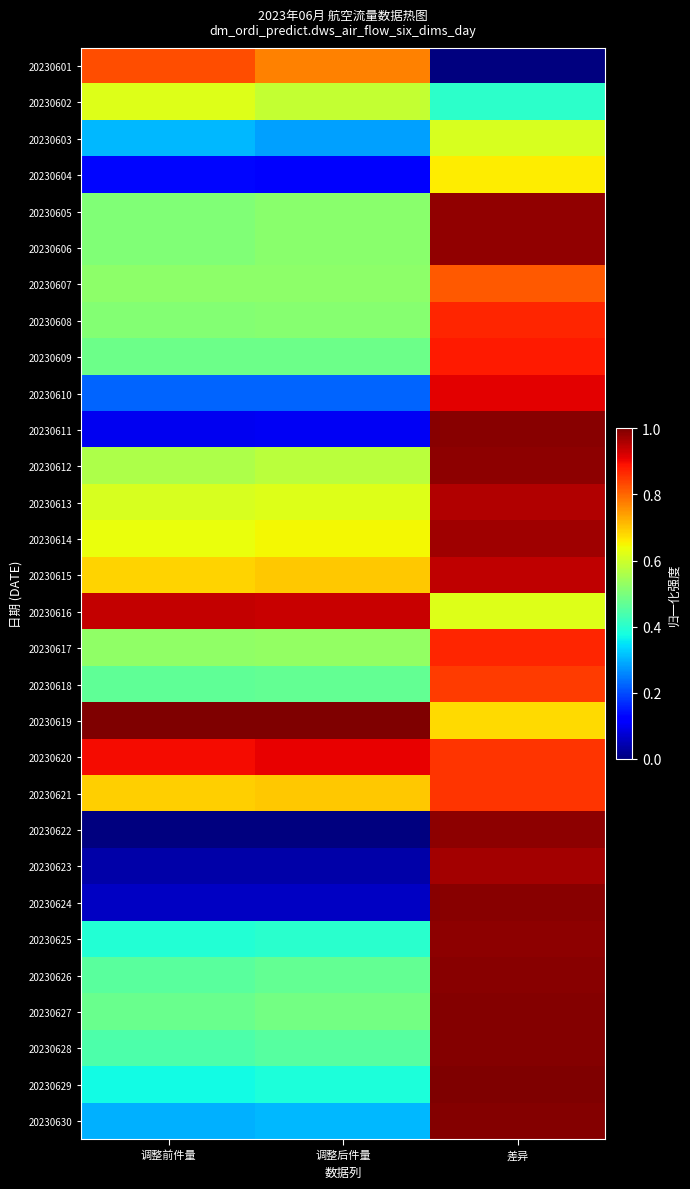

Reading right to left, what are all the values shown in this chart?

20230601: 差异=0.0	调整后件量=0.8	调整前件量=0.8
20230602: 差异=0.4	调整后件量=0.6	调整前件量=0.6
20230603: 差异=0.6	调整后件量=0.3	调整前件量=0.3
20230604: 差异=0.7	调整后件量=0.1	调整前件量=0.1
20230605: 差异=1.0	调整后件量=0.5	调整前件量=0.5
20230606: 差异=1.0	调整后件量=0.5	调整前件量=0.5
20230607: 差异=0.8	调整后件量=0.5	调整前件量=0.5
20230608: 差异=0.9	调整后件量=0.5	调整前件量=0.5
20230609: 差异=0.9	调整后件量=0.5	调整前件量=0.5
20230610: 差异=0.9	调整后件量=0.2	调整前件量=0.2
20230611: 差异=1.0	调整后件量=0.1	调整前件量=0.1
20230612: 差异=1.0	调整后件量=0.6	调整前件量=0.6
20230613: 差异=1.0	调整后件量=0.6	调整前件量=0.6
20230614: 差异=1.0	调整后件量=0.6	调整前件量=0.6
20230615: 差异=0.9	调整后件量=0.7	调整前件量=0.7
20230616: 差异=0.6	调整后件量=0.9	调整前件量=0.9
20230617: 差异=0.9	调整后件量=0.5	调整前件量=0.5
20230618: 差异=0.8	调整后件量=0.5	调整前件量=0.5
20230619: 差异=0.7	调整后件量=1.0	调整前件量=1.0
20230620: 差异=0.9	调整后件量=0.9	调整前件量=0.9
20230621: 差异=0.9	调整后件量=0.7	调整前件量=0.7
20230622: 差异=1.0	调整后件量=0.0	调整前件量=0.0
20230623: 差异=1.0	调整后件量=0.0	调整前件量=0.0
20230624: 差异=1.0	调整后件量=0.1	调整前件量=0.1
20230625: 差异=1.0	调整后件量=0.4	调整前件量=0.4
20230626: 差异=1.0	调整后件量=0.5	调整前件量=0.5
20230627: 差异=1.0	调整后件量=0.5	调整前件量=0.5
20230628: 差异=1.0	调整后件量=0.5	调整前件量=0.4
20230629: 差异=1.0	调整后件量=0.4	调整前件量=0.4
20230630: 差异=1.0	调整后件量=0.3	调整前件量=0.3